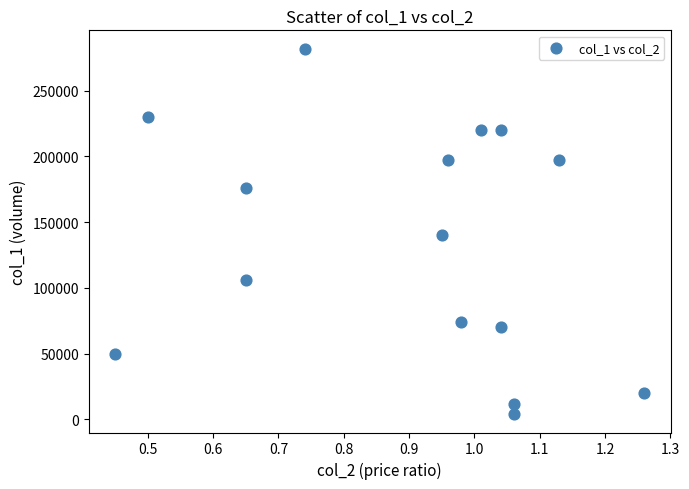

What is the range of Y values (max minus min)?

278000